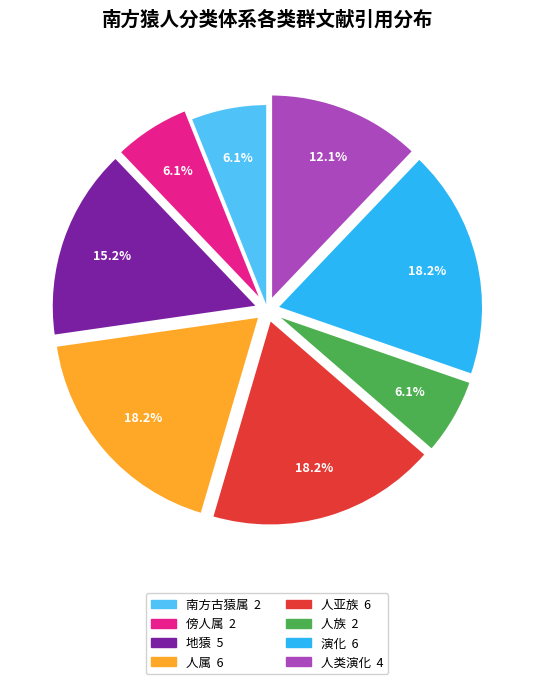

What portion of the pie excludes 人属?

81.8%